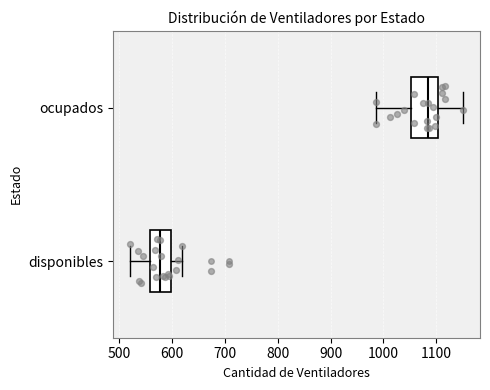

Which box is the widest, from its left edge to its right edge?

ocupados